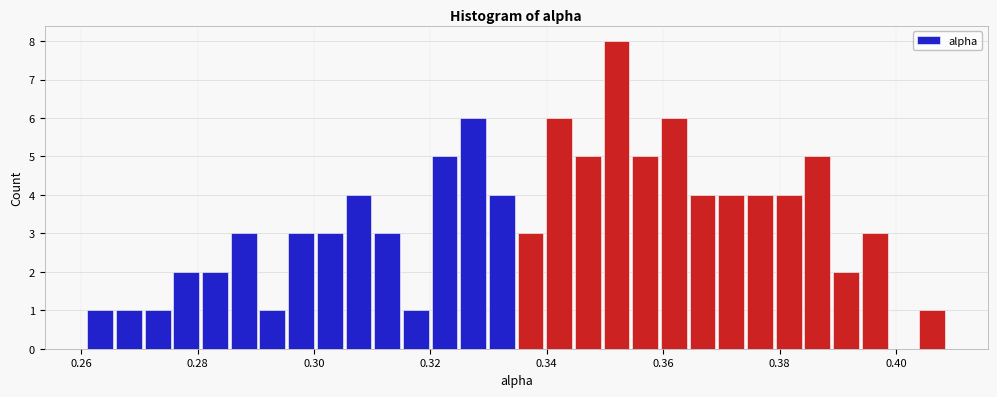

Read against the x-axis, roughly where is the centre of the tallest bar?

0.352